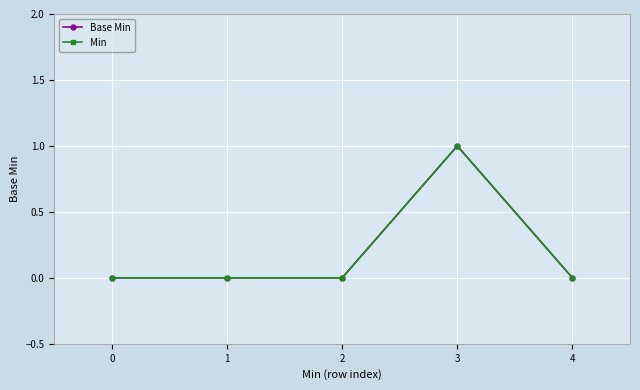

At which label does Base Min reach its peak?

3